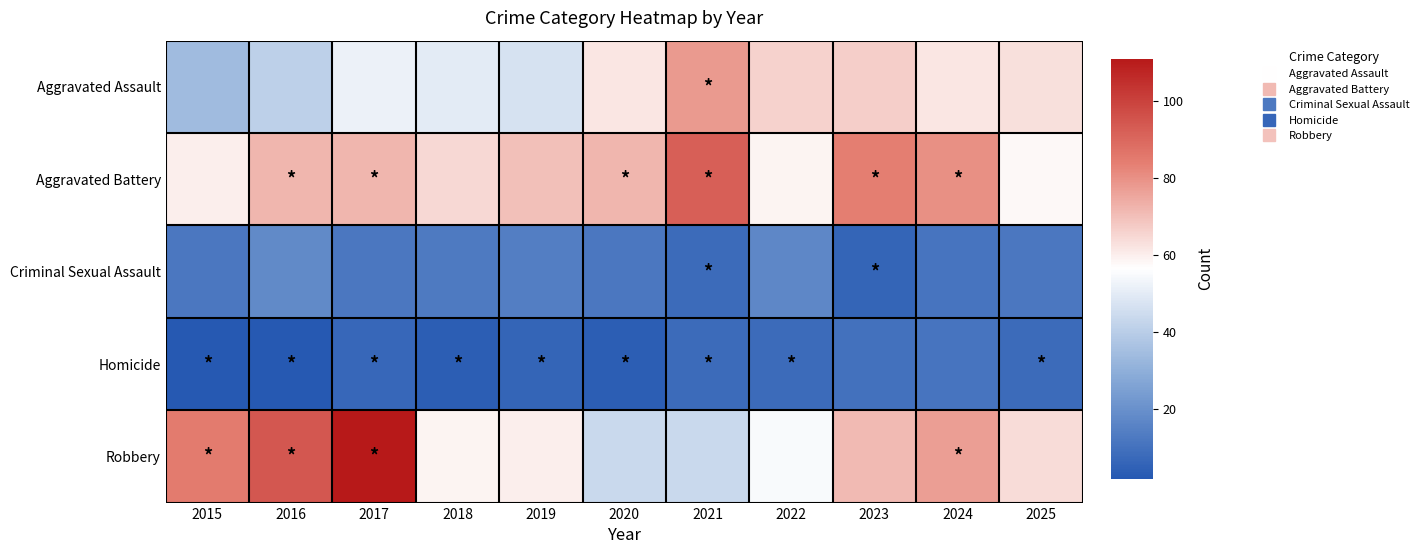

Which category has the highest value across all series?

2017